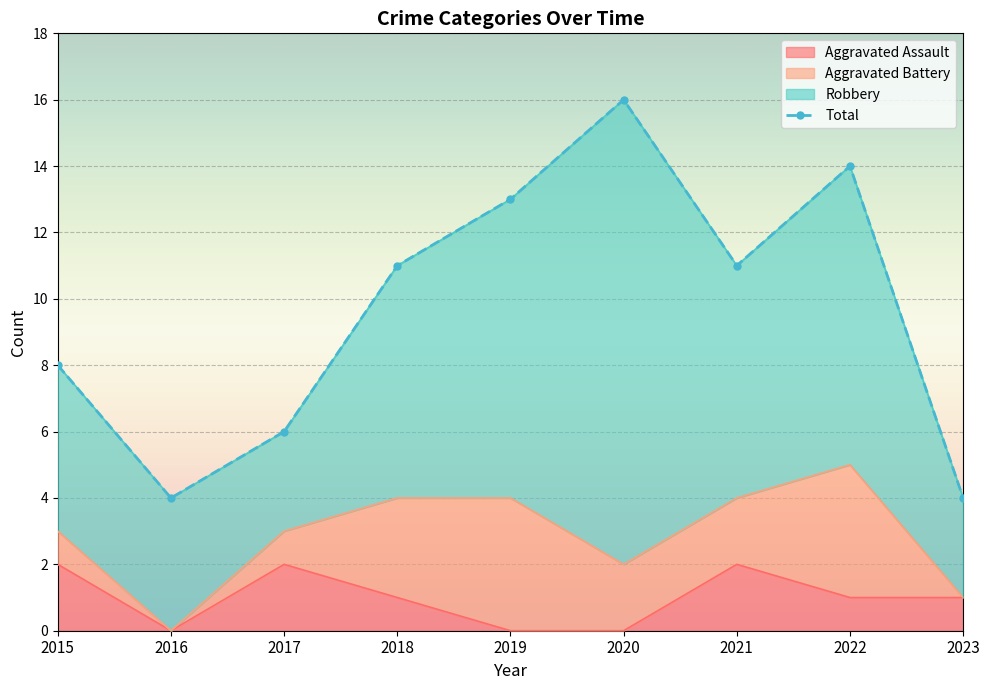

Where is the data nearest to the value 10?

2018